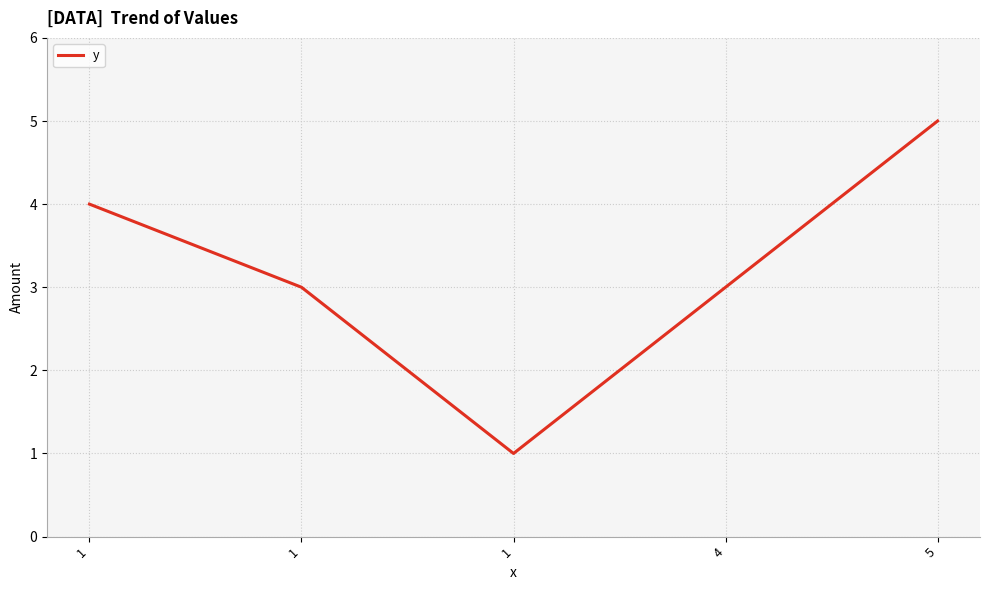

How many lines are shown in the chart?

1